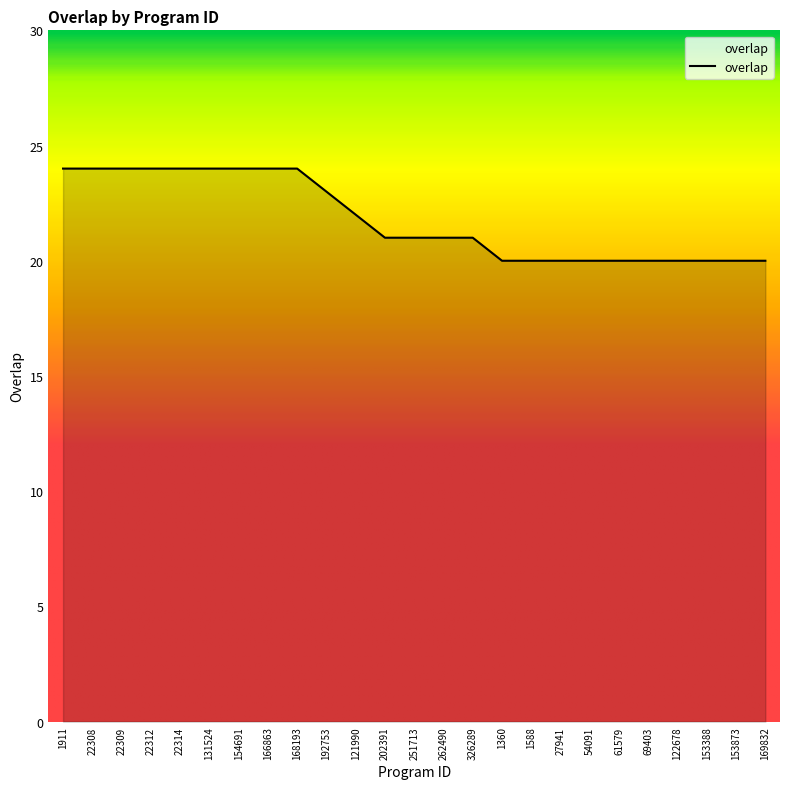

What is the maximum value shown in the chart?

24